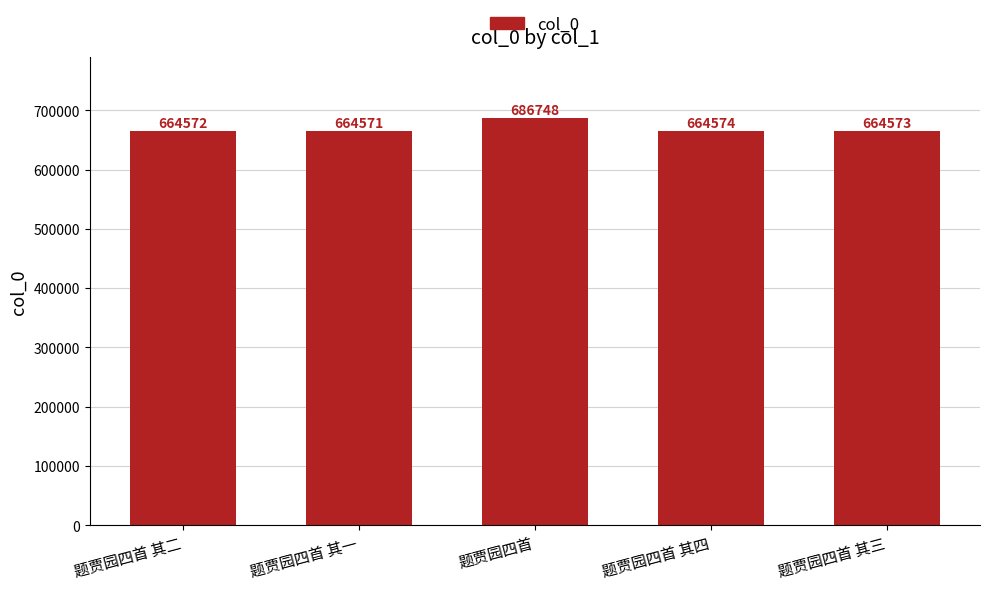

How many distinct data groups are displayed?

1